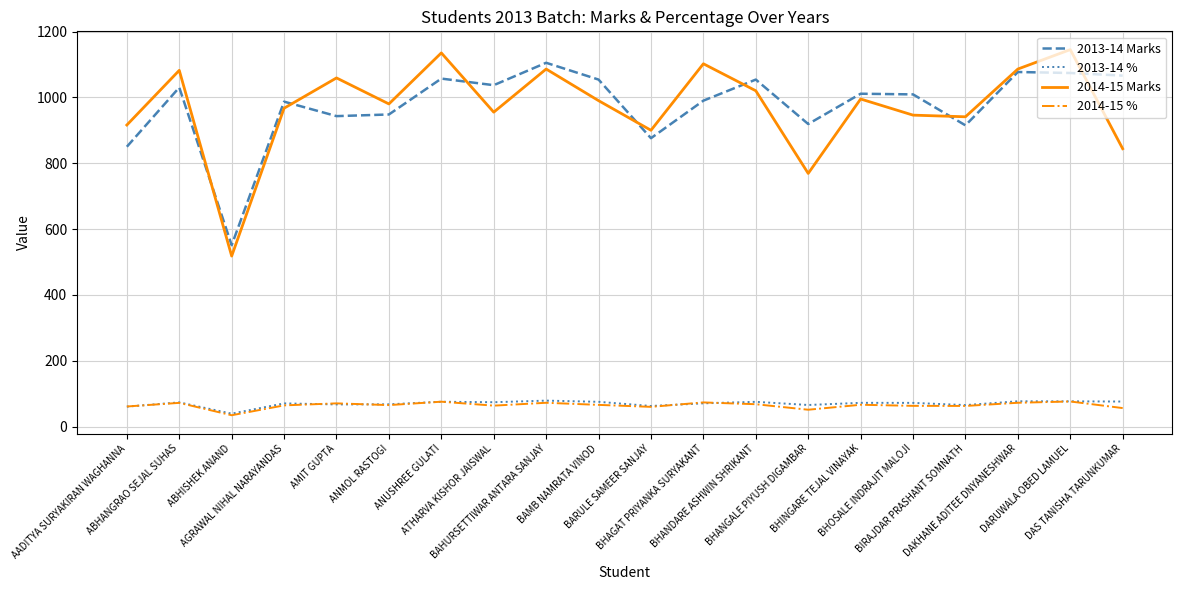

True or false: 2013-14 % and 2013-14 Marks cross at least once.

False